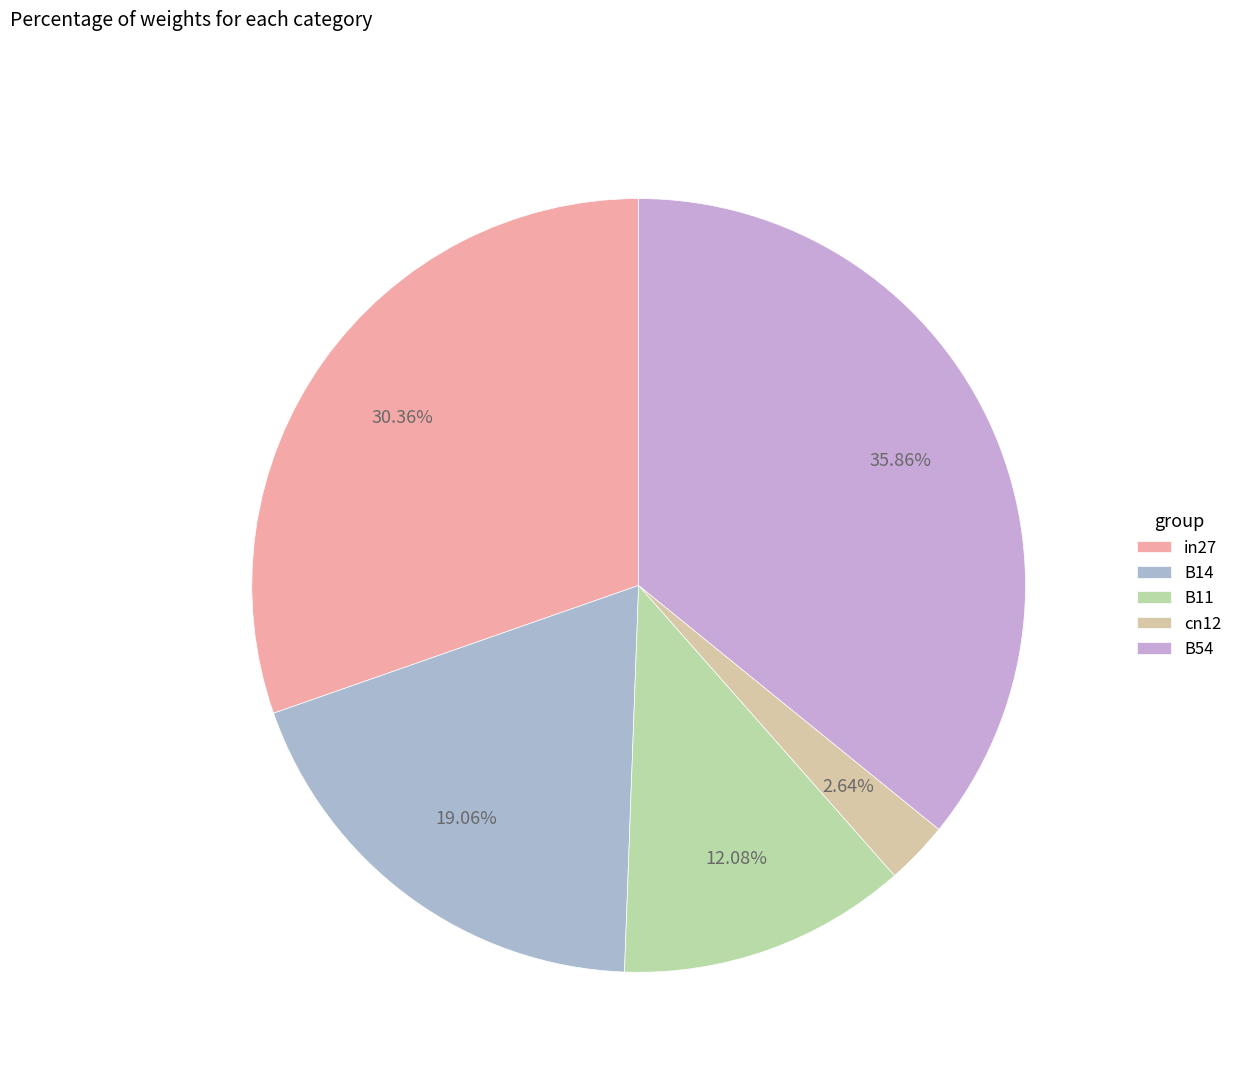

Rank the categories by value from lowest to highest.

cn12, B11, B14, in27, B54